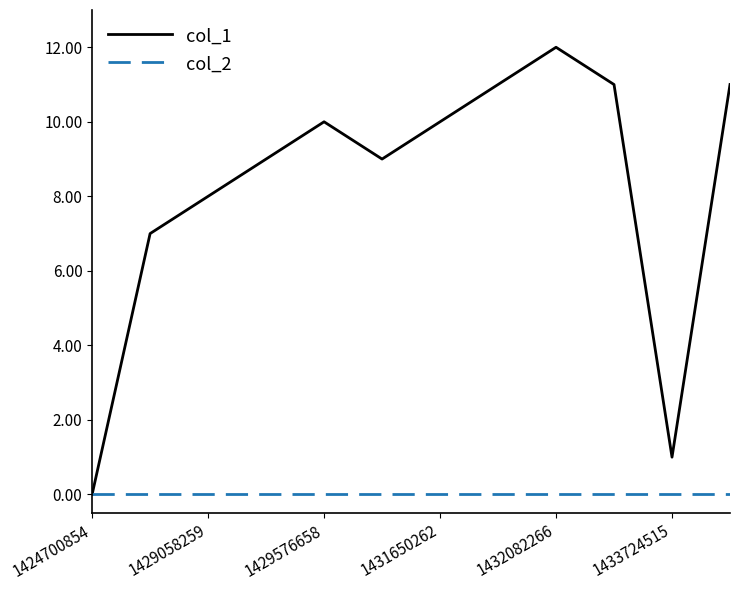

Does the chart display data point markers on the line(s)?

No